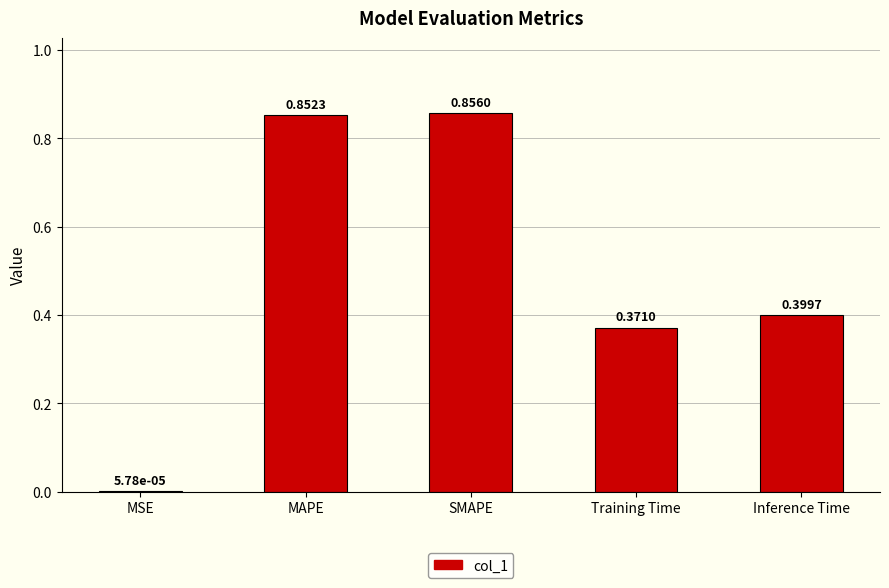

True or false: the data shows 0.2 at MAPE.

False